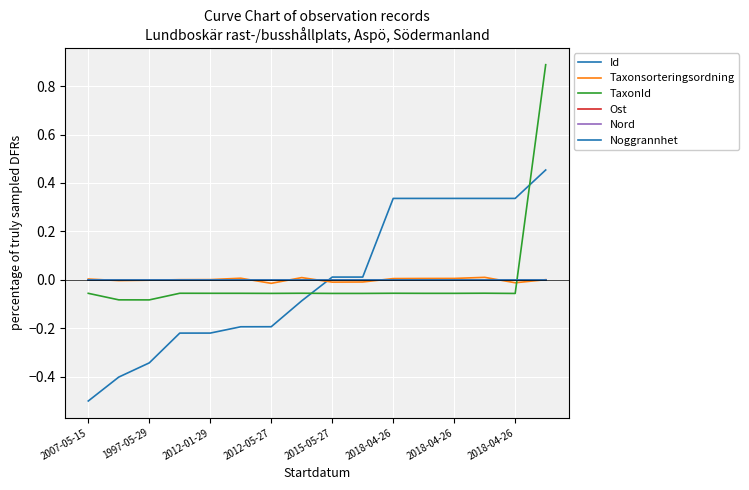

True or false: Noggrannhet has more than 1 interior local peaks.

False